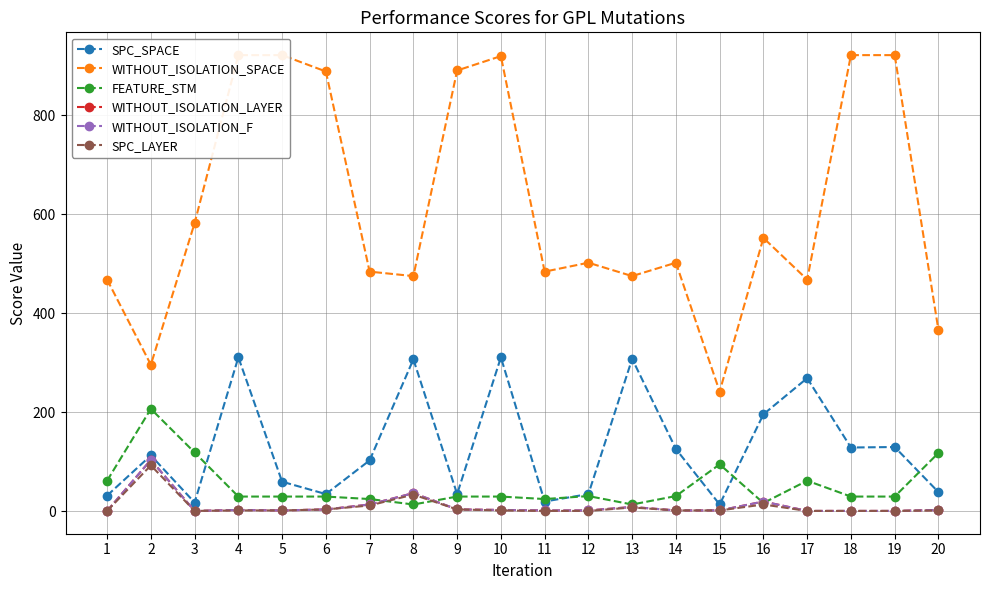

True or false: FEATURE_STM and WITHOUT_ISOLATION_LAYER cross at least once.

True